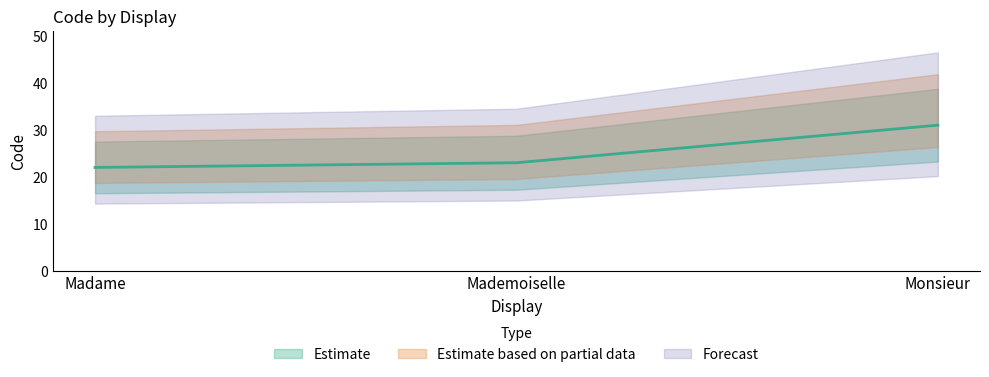

How many data points are above 23?

1